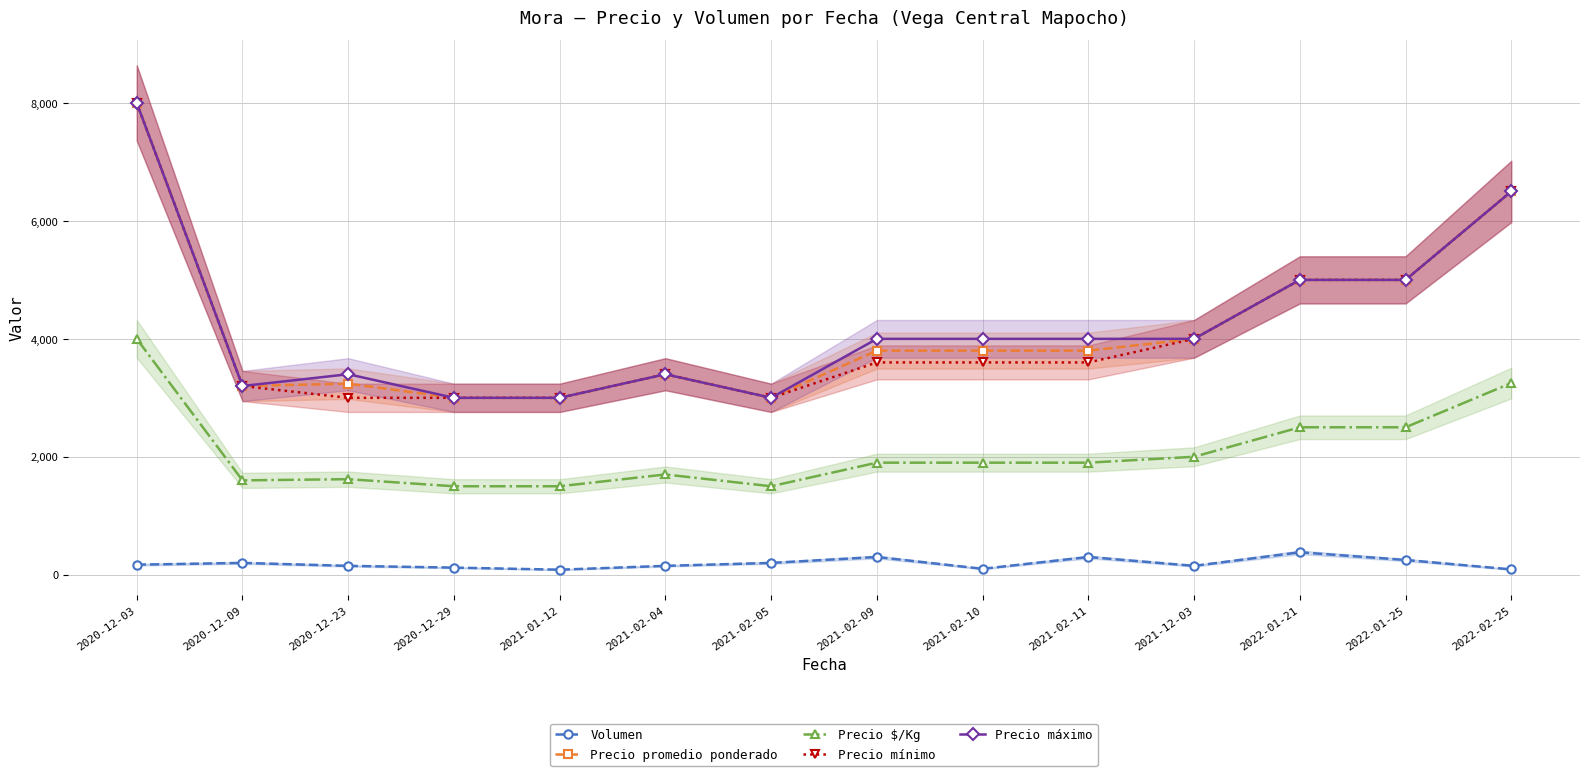

Is it true that Volumen equals 170 at 2020-12-03?

True